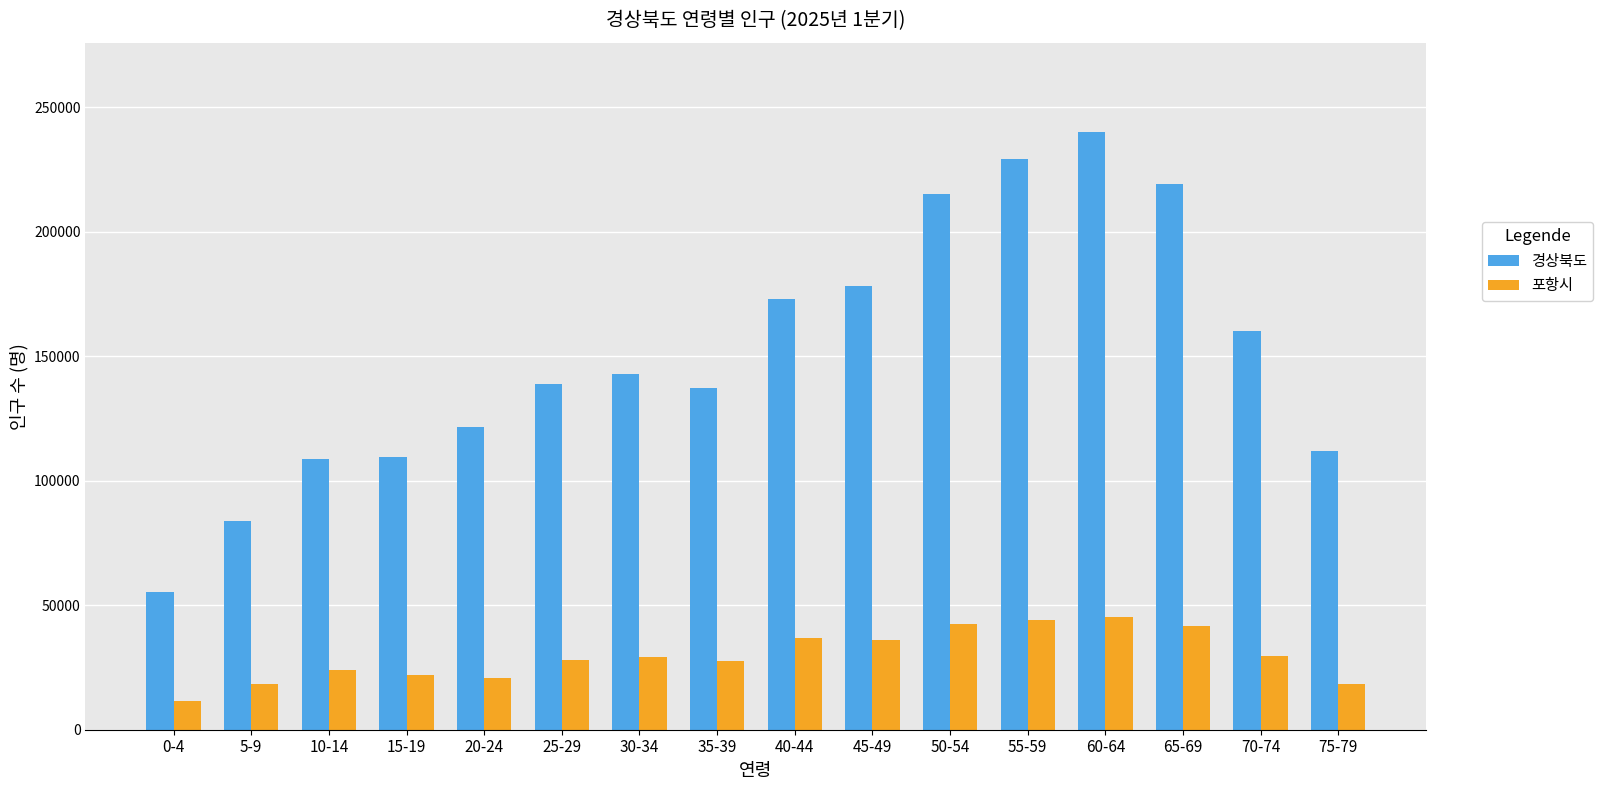

What is the difference between the second highest and second lowest values in the 포항시 series?

25859